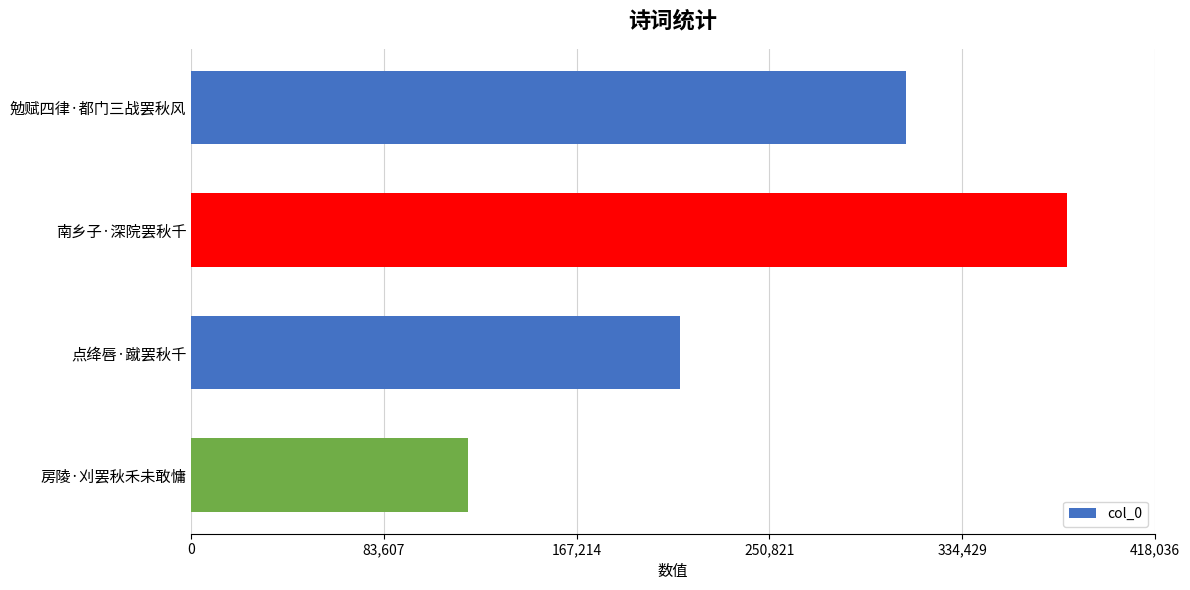

What is the difference between the maximum and minimum values?

259936